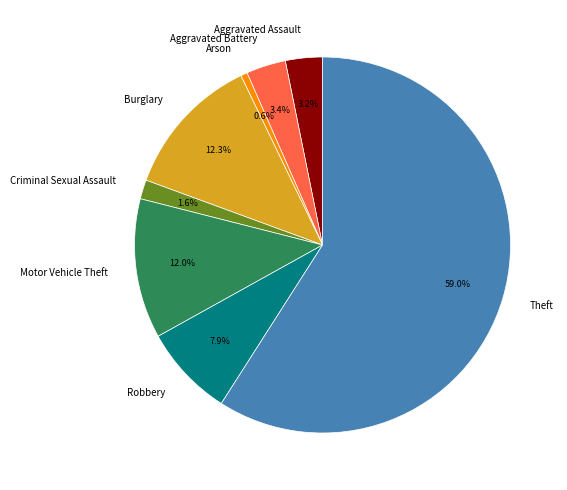

Which category accounts for the majority?

Theft